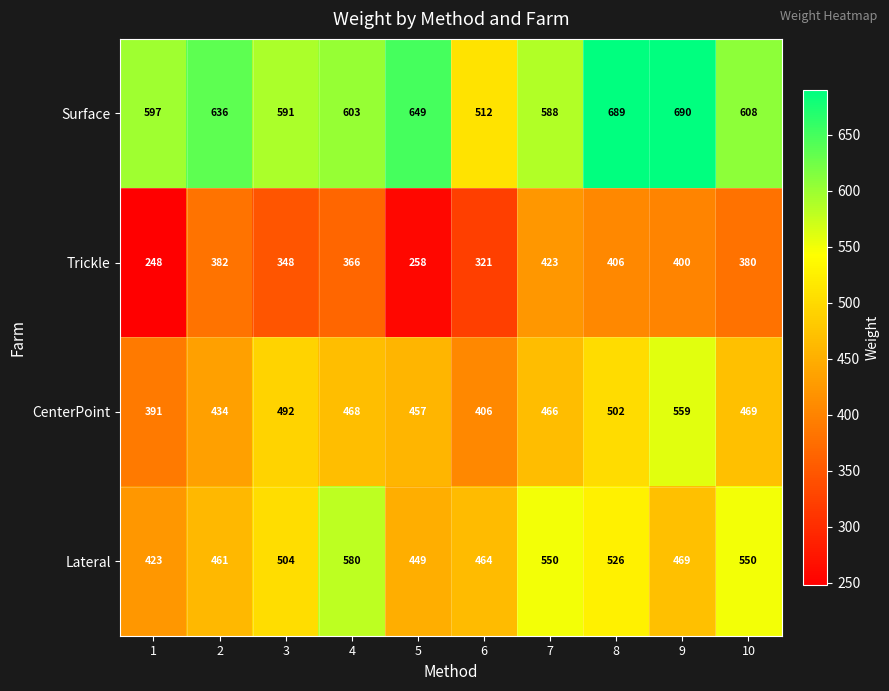

Count the number of data series in this chart.

4